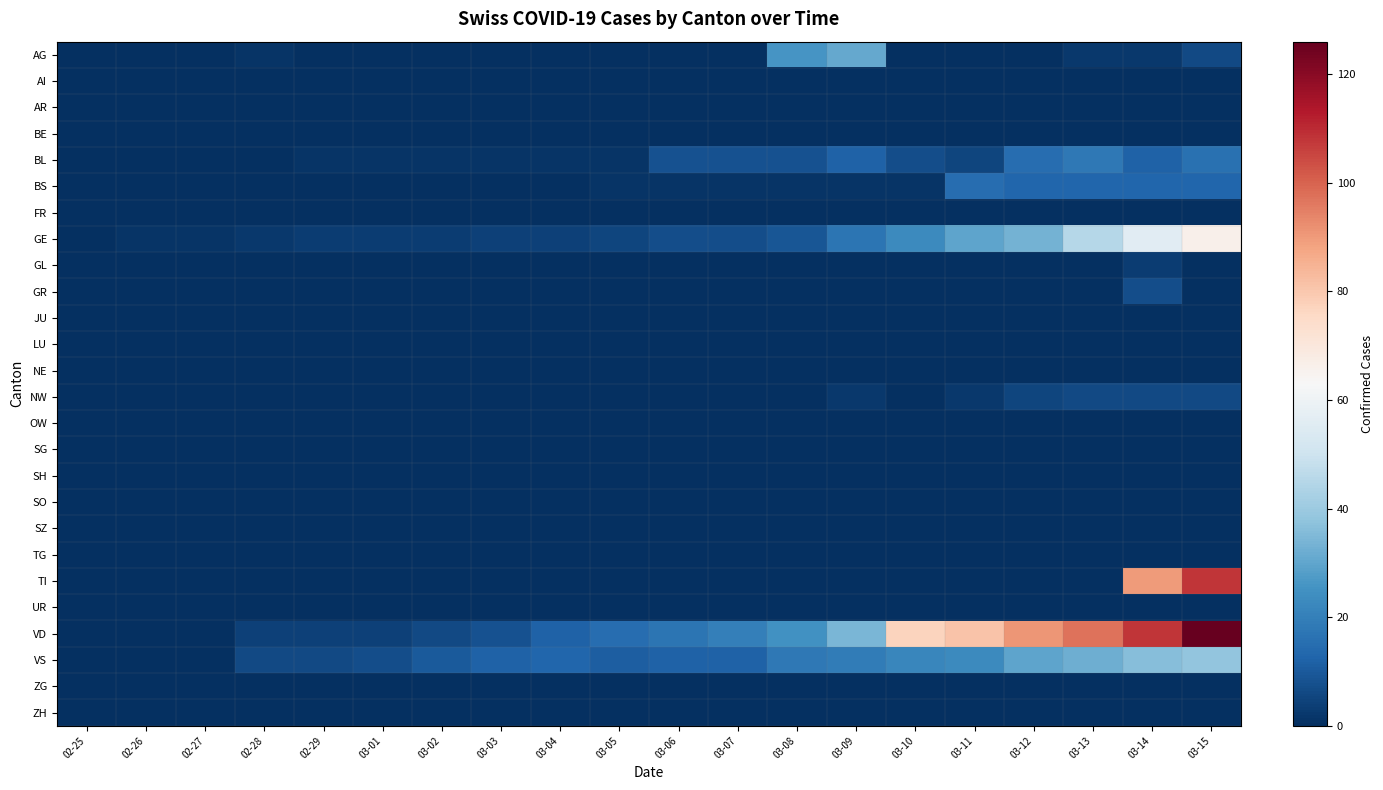

What is the difference between the highest and lowest values at 03-15?

126